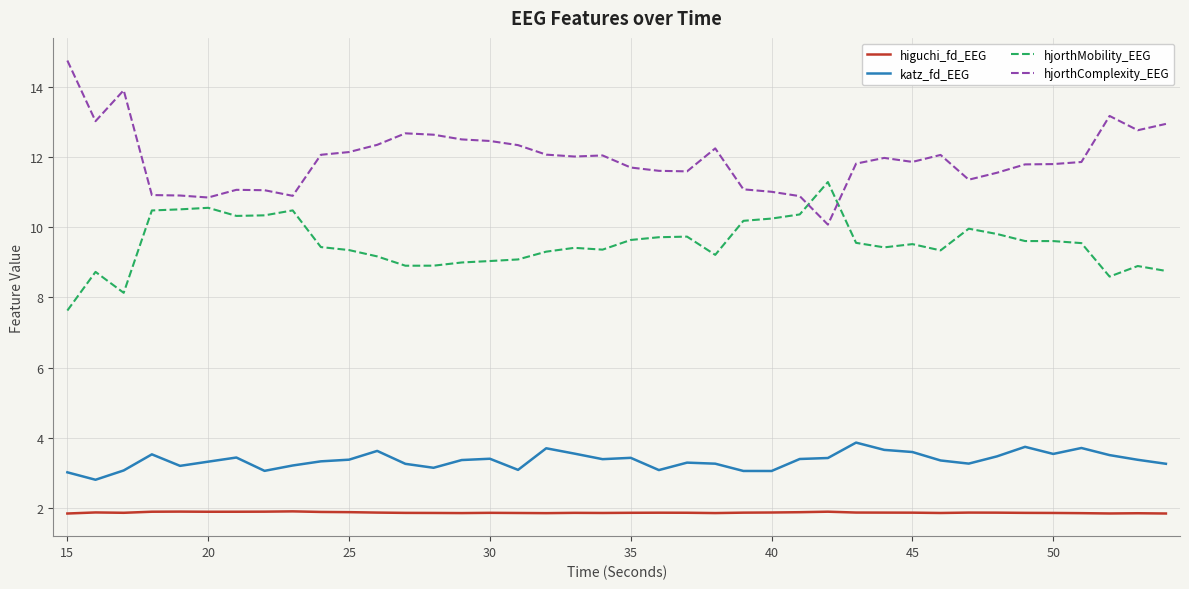

Rank the series by their maximum value, from highest to lowest.

hjorthComplexity_EEG, hjorthMobility_EEG, katz_fd_EEG, higuchi_fd_EEG